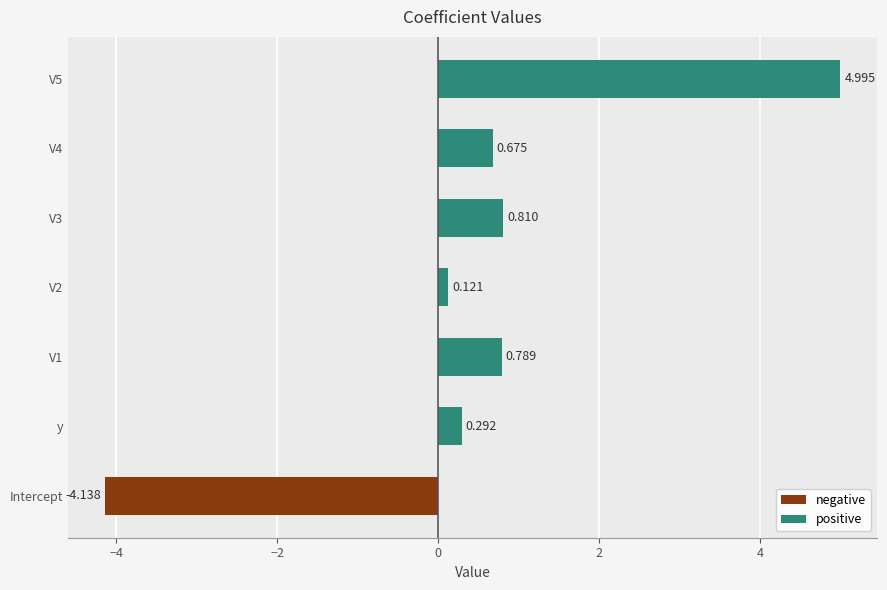

What is the difference between the maximum and minimum values?

9.1